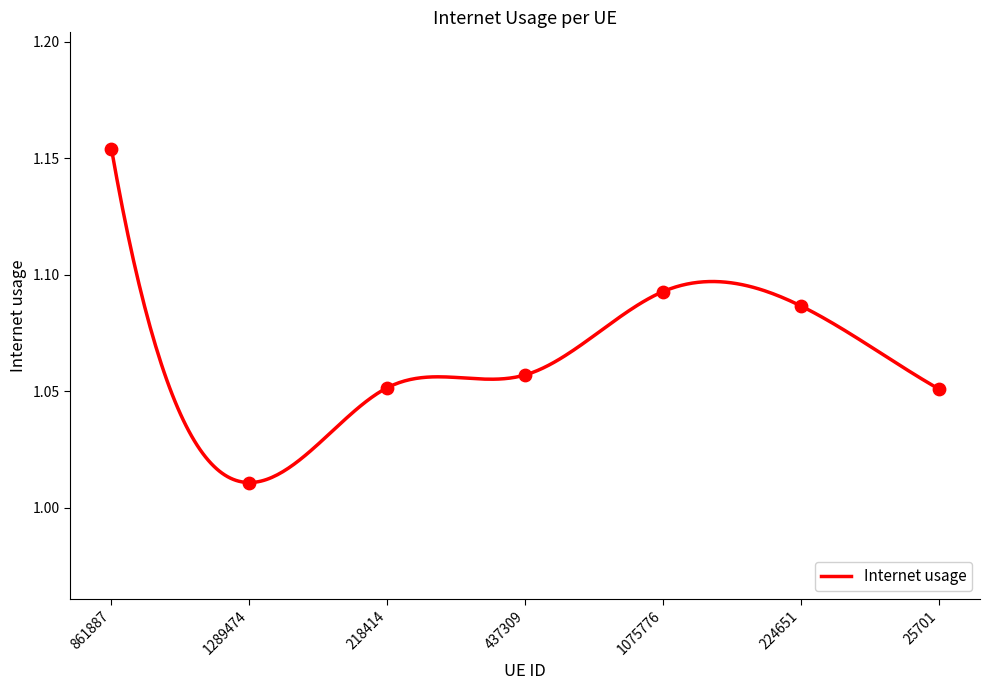

Which has a higher value, 224651 or 218414?

224651